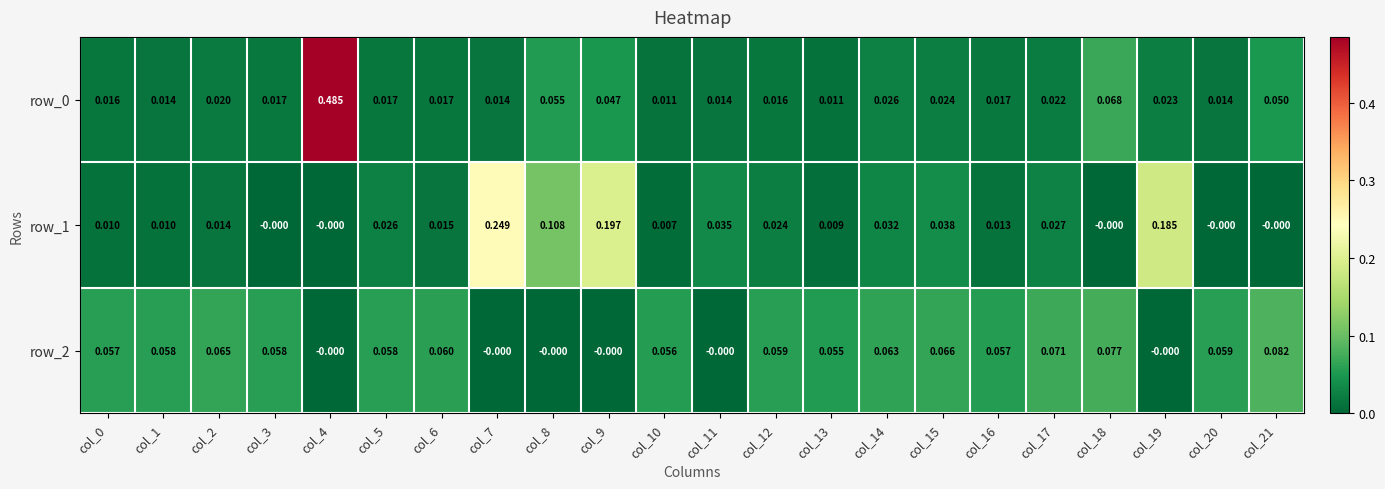

Which category has the highest value in the row_2 series?

col_21